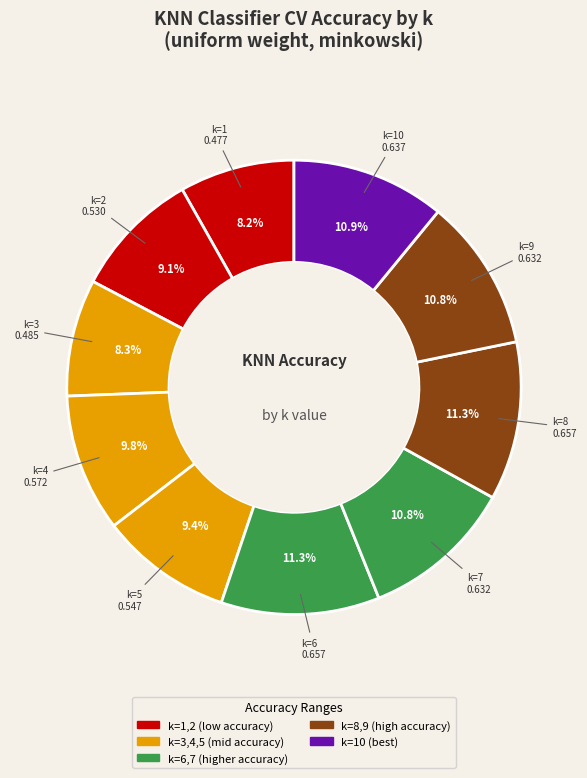

Count the number of slices in the pie.

10